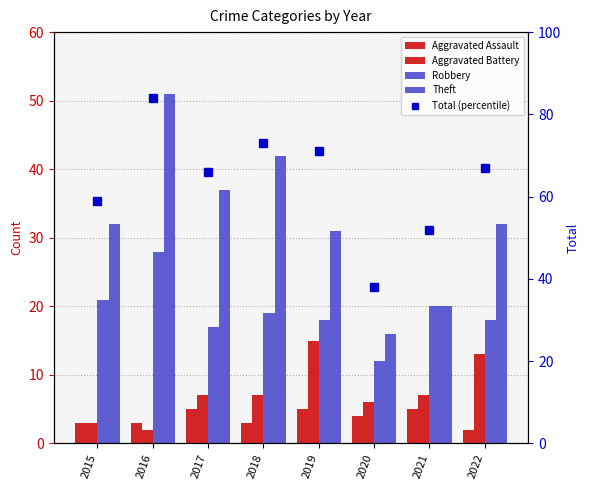

List the labels in order of Aggravated Assault value, largest first.

2017, 2019, 2021, 2020, 2015, 2016, 2018, 2022